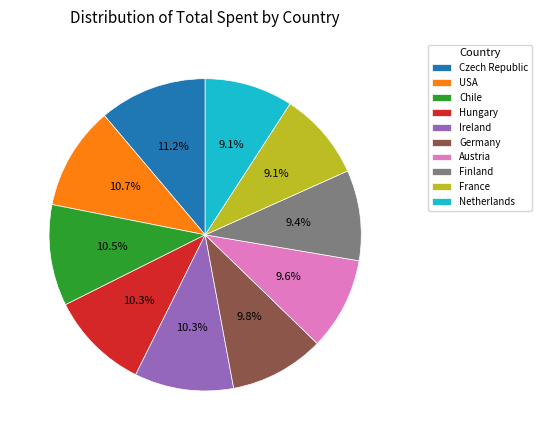

What is the ratio of the value at Austria to the value at Hungary?

0.9